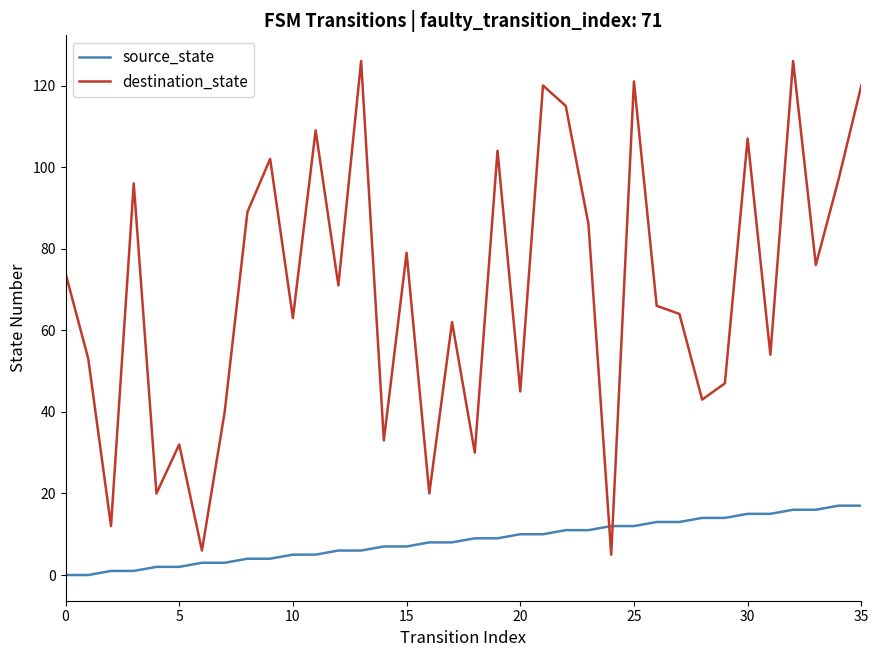

Which series ends up on top after the final intersection of source_state and destination_state?

destination_state